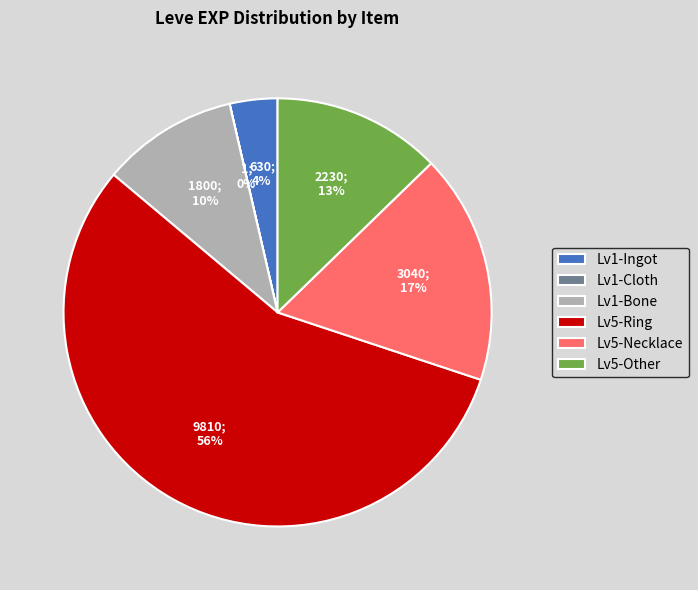

To the nearest percent, what is the average slice percentage?

17%